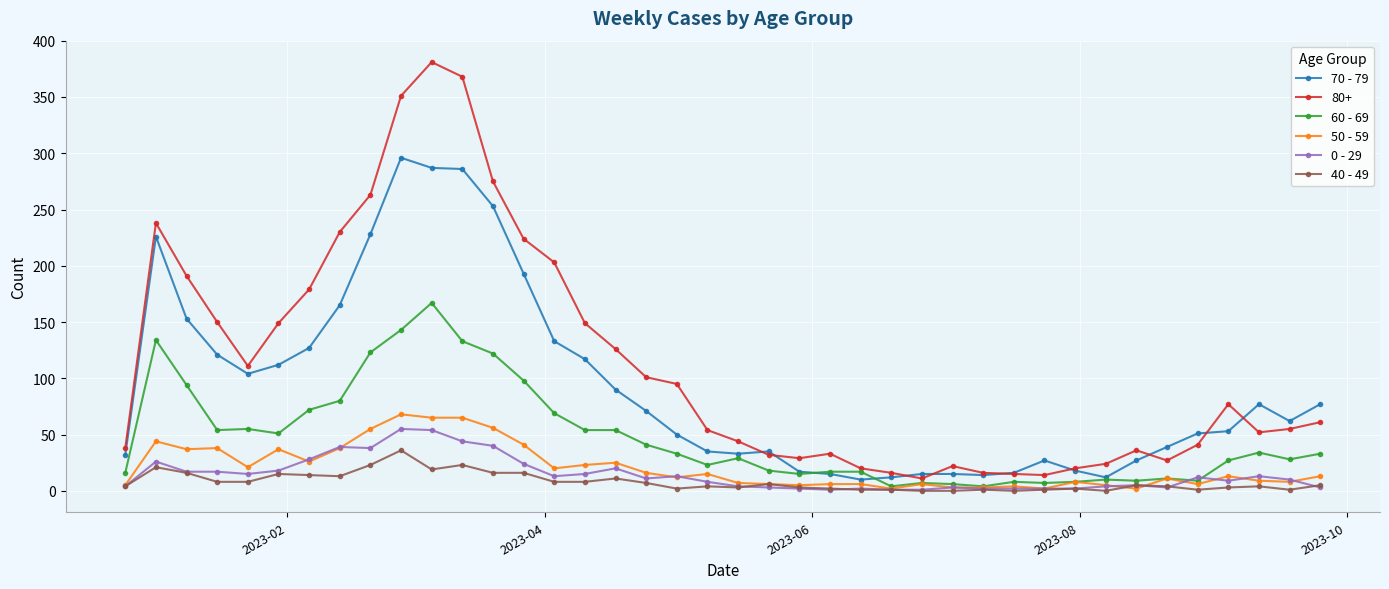

Which series has the widest spread of values?

80+